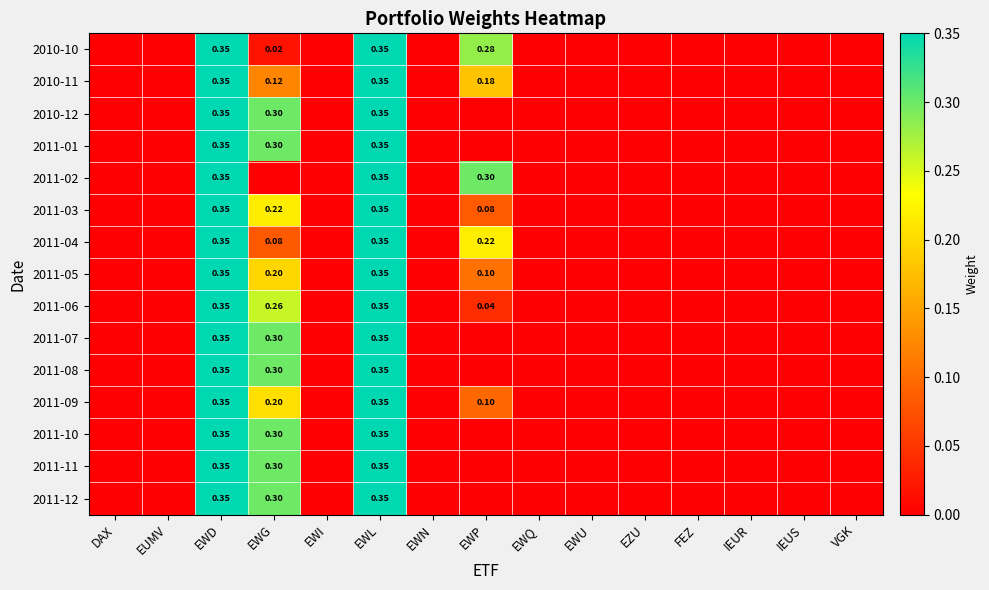

Between EWP and EZU, which series saw the biggest shift?

2011-02